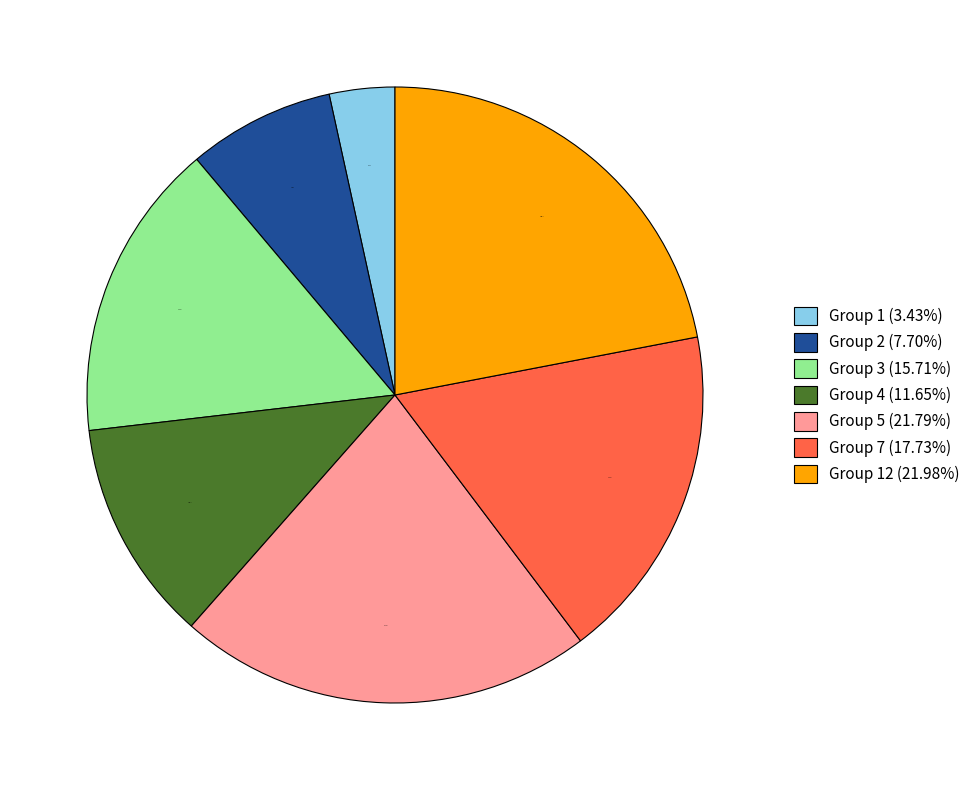

Count the number of slices in the pie.

7